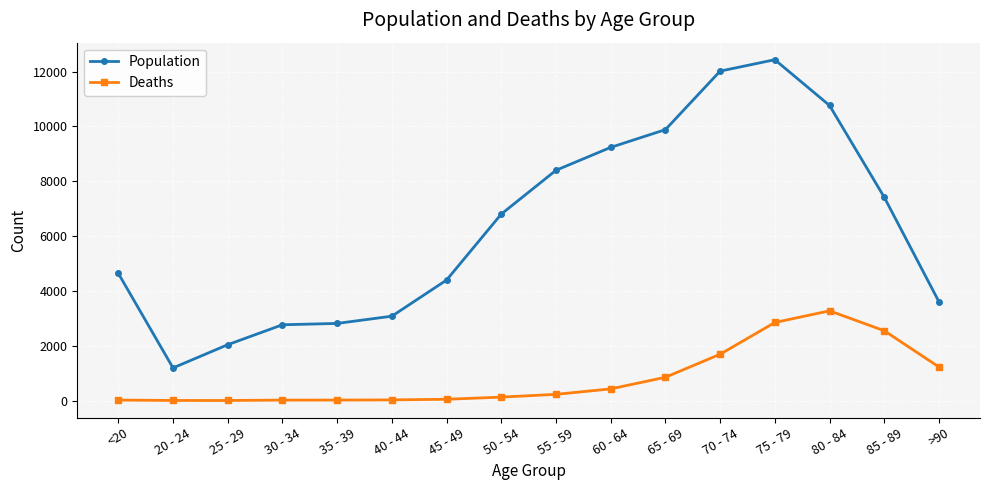

Which category has the lowest value in the Population series?

20 - 24